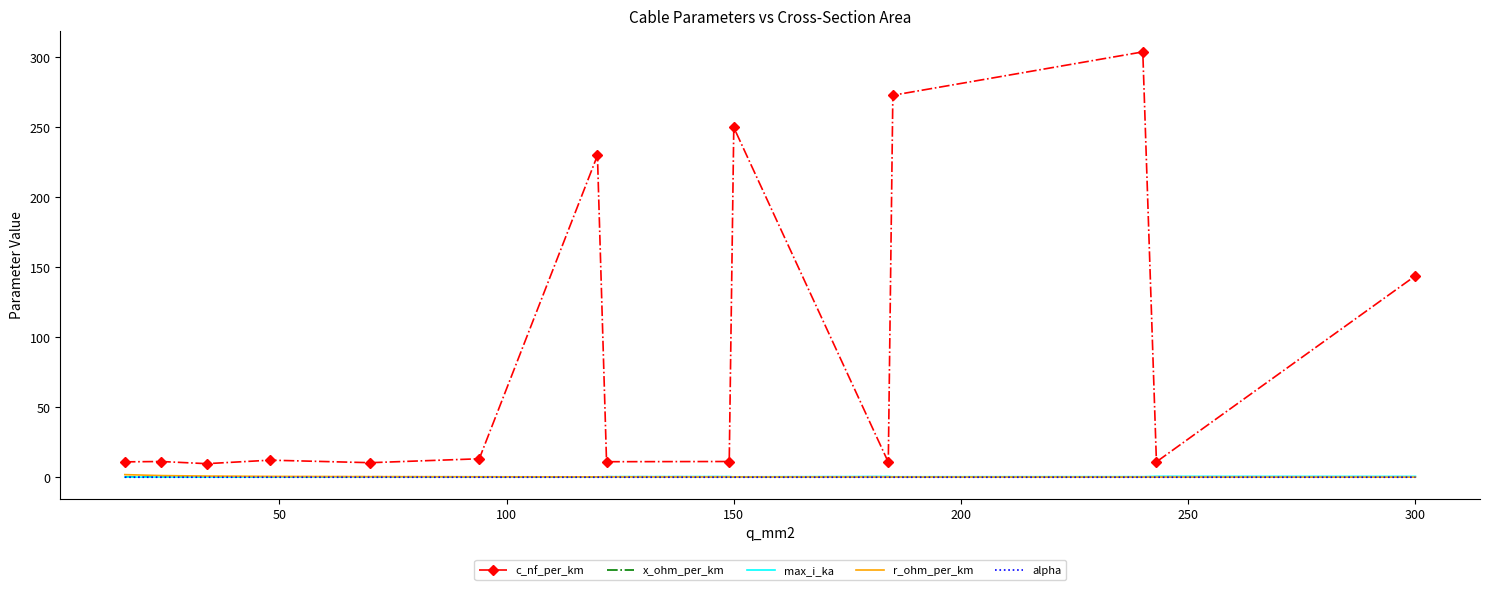

Which series has the widest spread of values?

c_nf_per_km